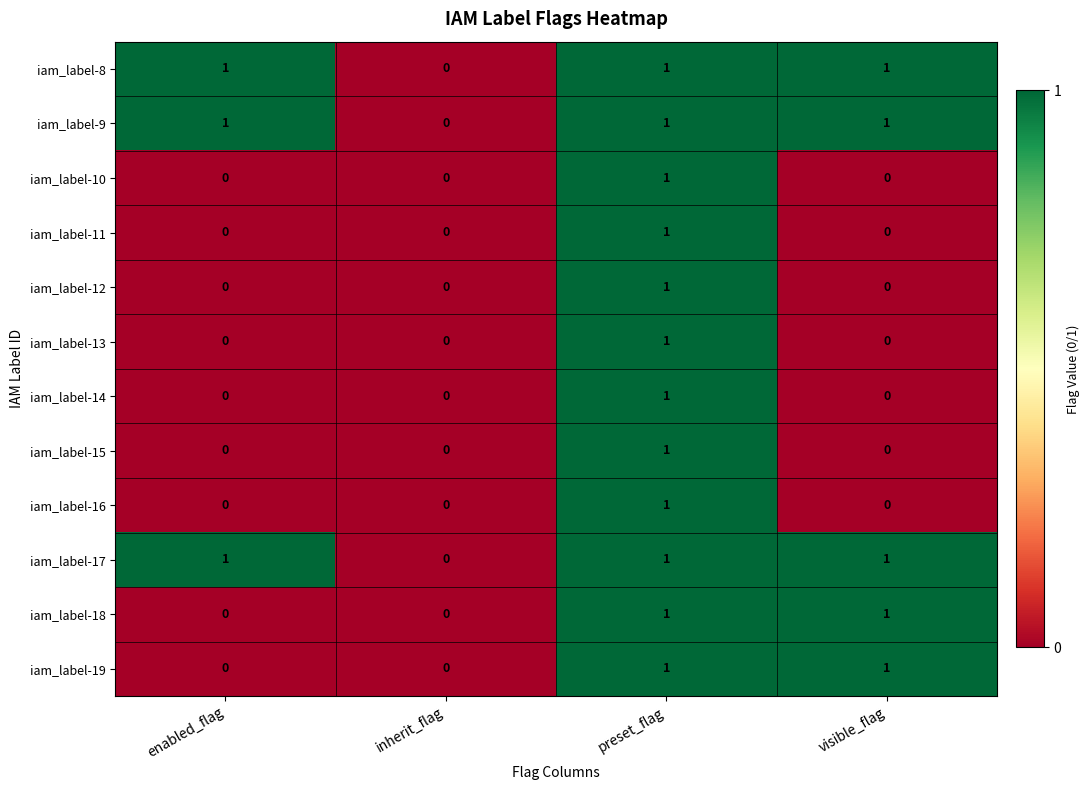

What is the total value across all series at preset_flag?

12